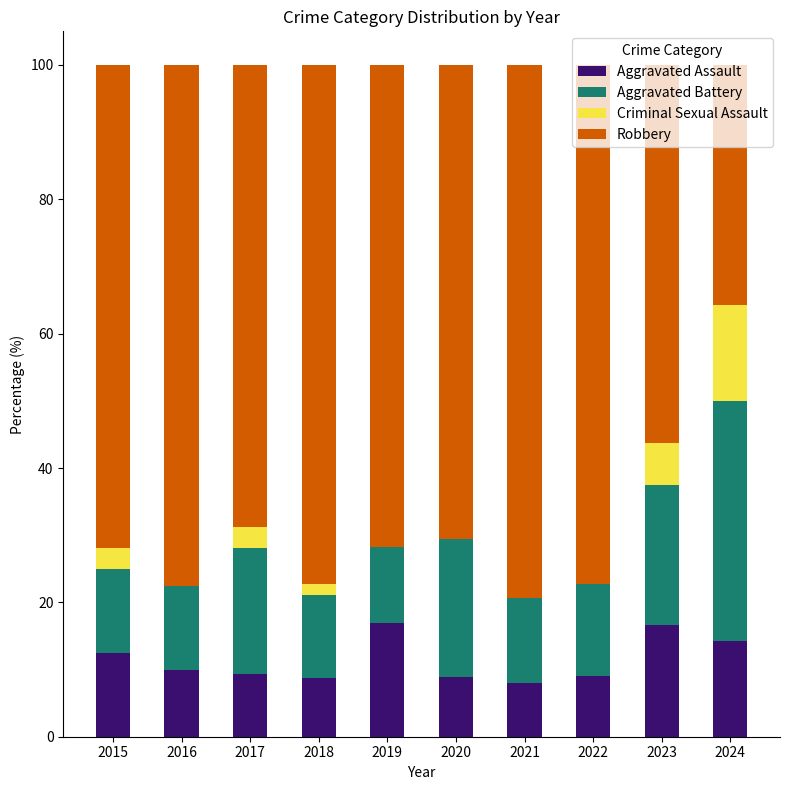

The Aggravated Assault series shows 7.9 at 2021. True or false?

True